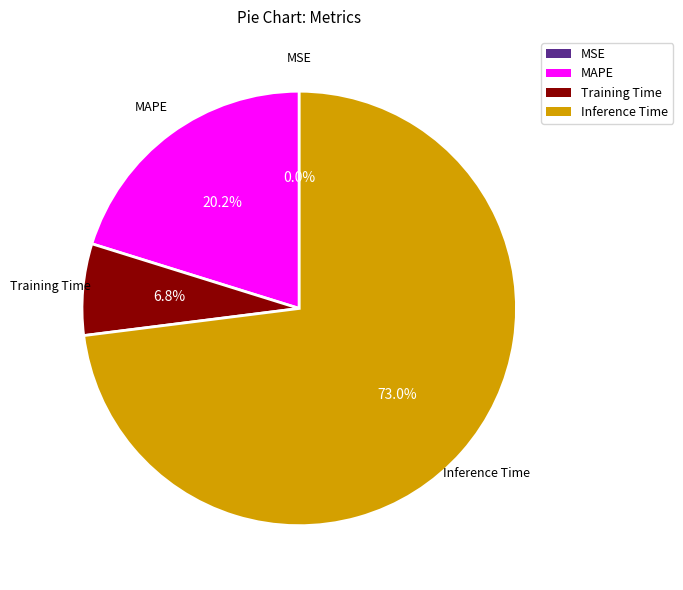

Does any single category account for the majority?

Yes